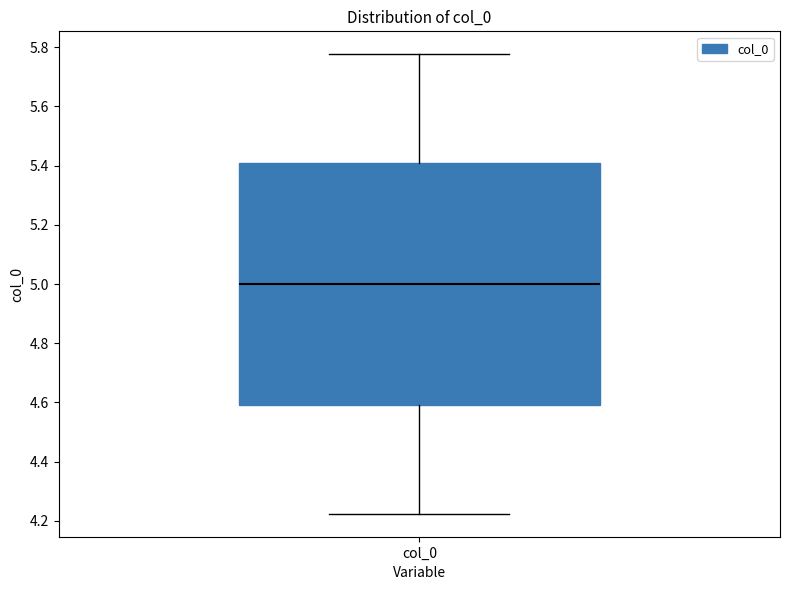

Read this box plot against the y-axis: the position of the median line, the range covered by the box, and the ends of both whiskers. The values are not printed on the chart, so give them approximately, as read against the axis.

median 5.00, box 4.60 to 5.40, whiskers 4.22 to 5.78